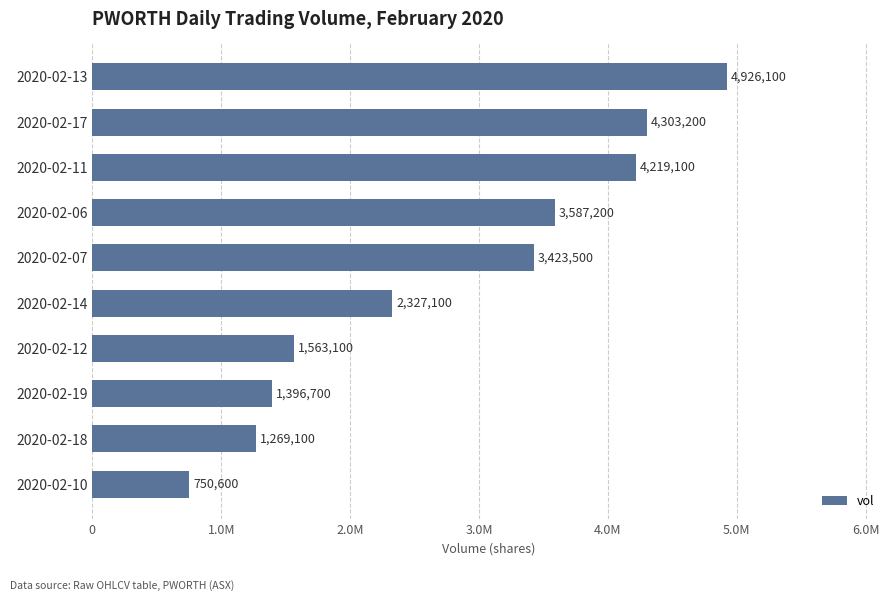

At which label is the value closest to 2838350?

2020-02-14